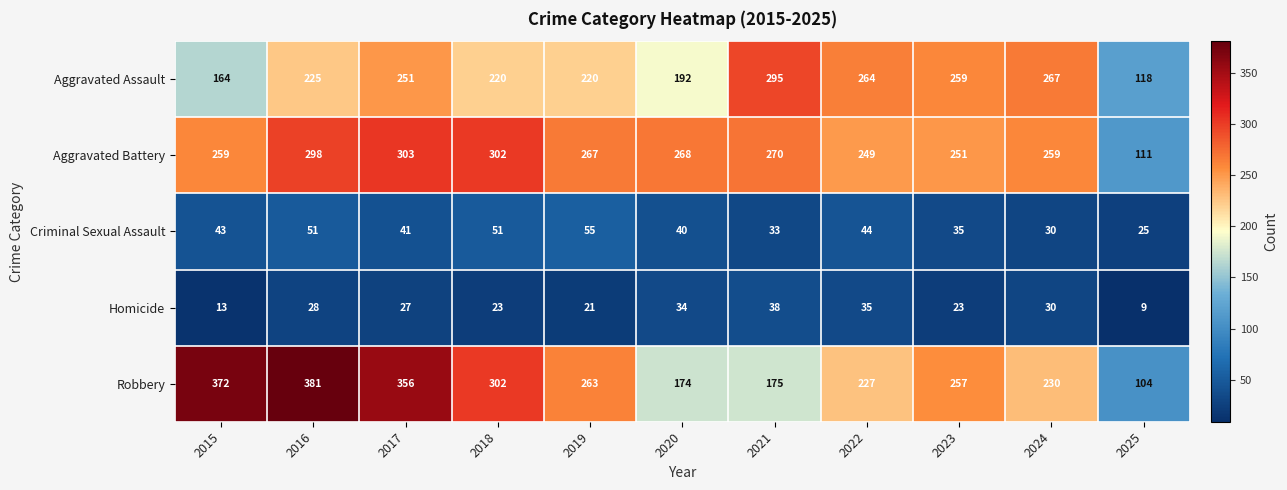

What is the average value of the Criminal Sexual Assault series?

41